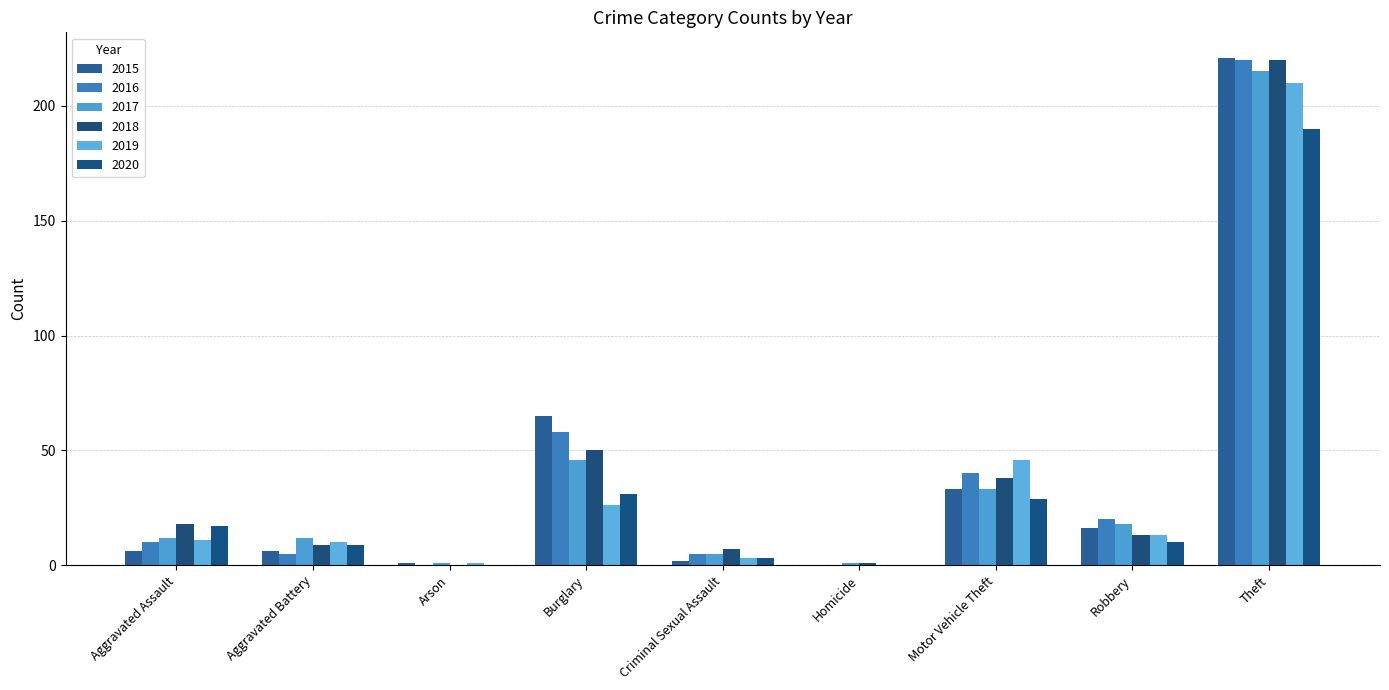

What is the value of the 2019 bar at the 9th from the left?

210